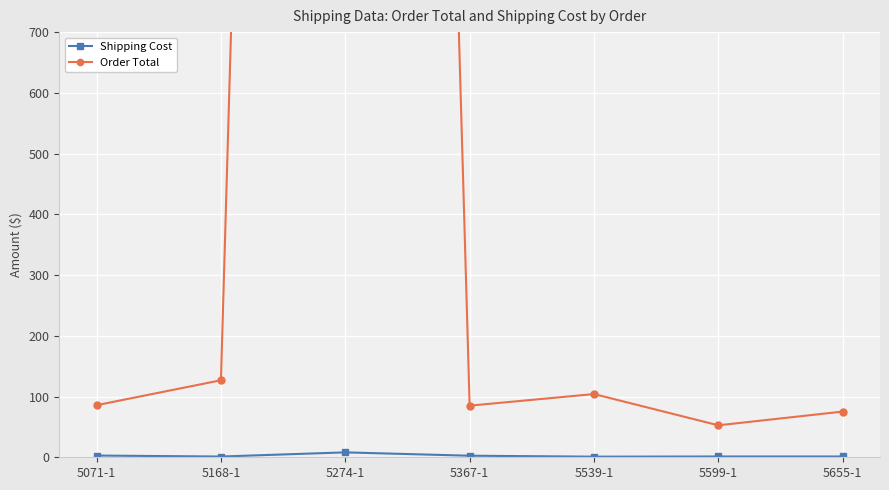

Between 5655-1 and 5539-1, which is larger?

5655-1